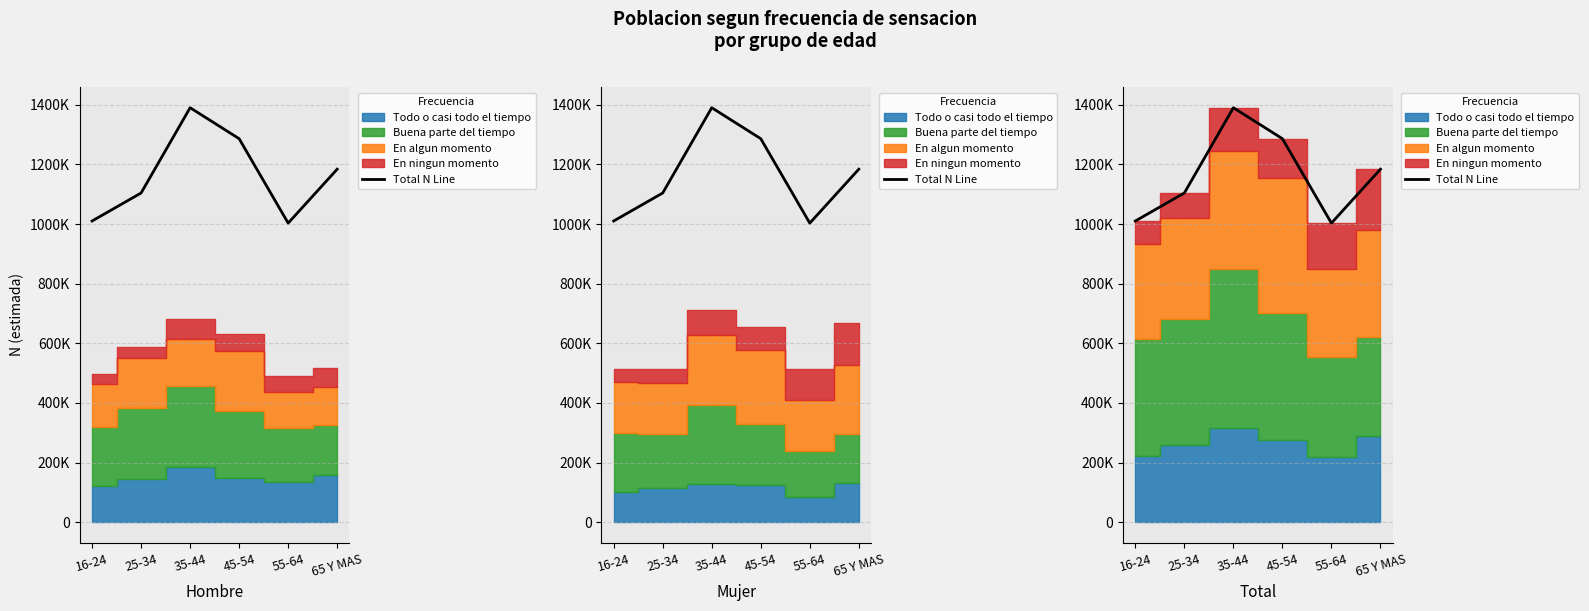

List the labels in order of value, smallest first.

55-64, 16-24, 25-34, 65 Y MAS, 45-54, 35-44